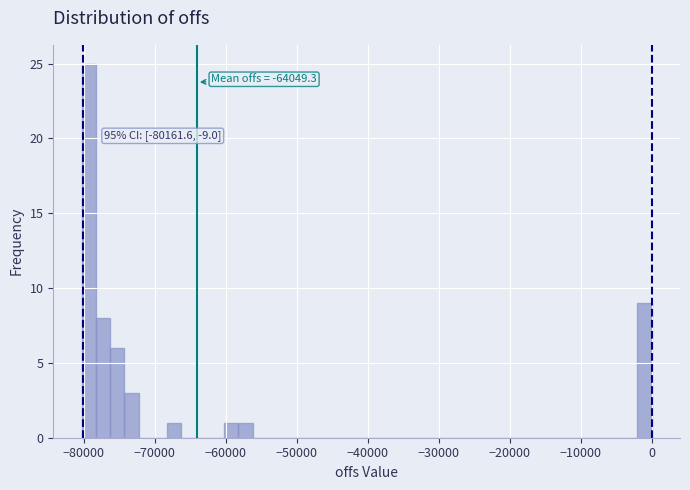

Read against the x-axis, roughly where is the centre of the tallest bar?

-79000